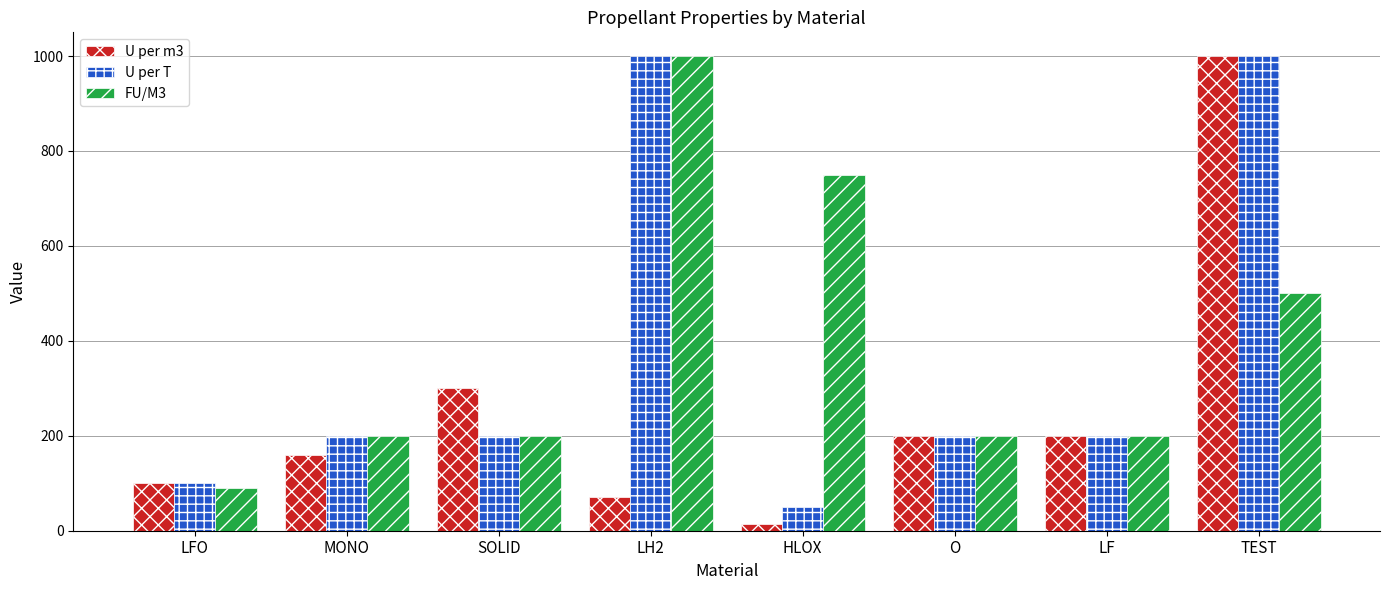

Count the number of categories in the chart.

8